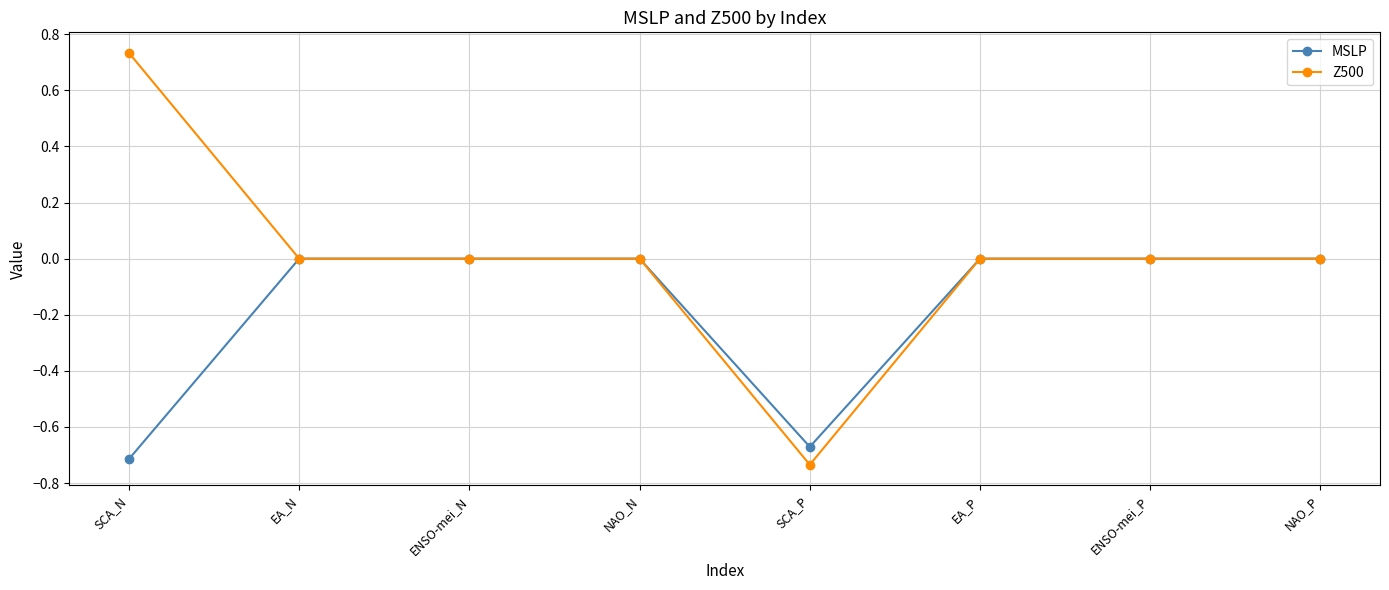

Rank the series by their average value, from highest to lowest.

Z500, MSLP